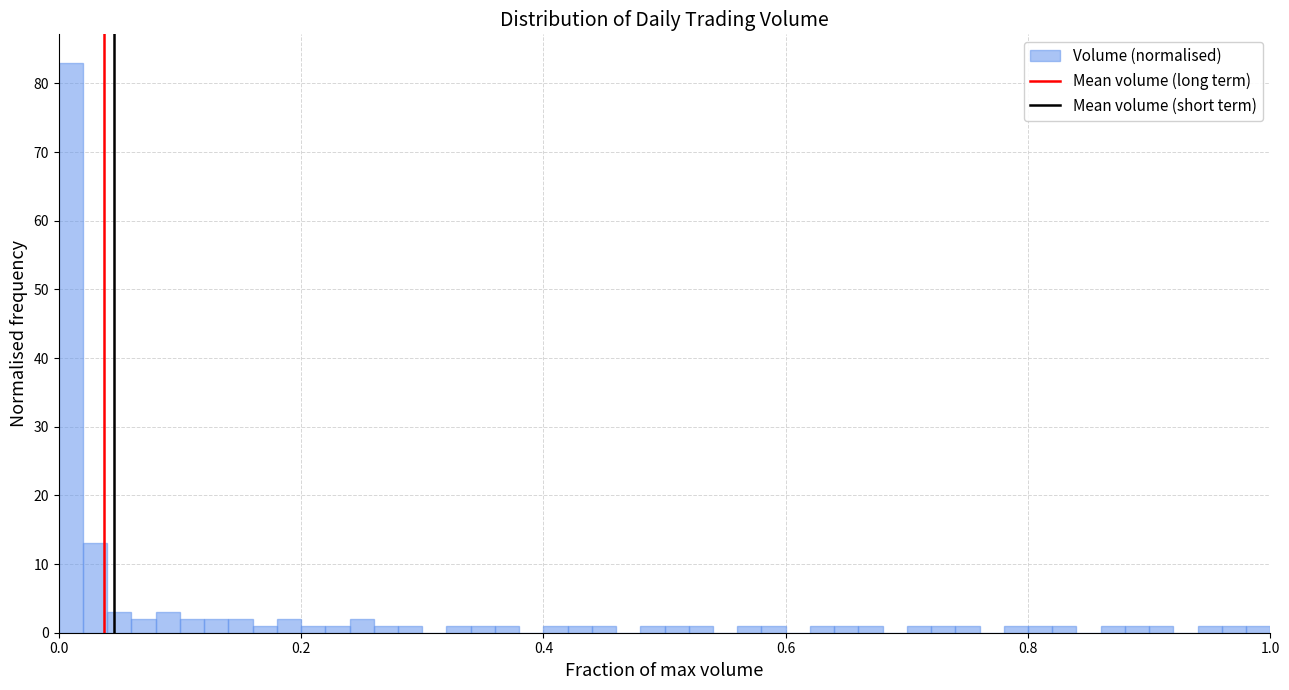

Around what value on the x-axis is the tallest bar? Give the approximate position of its centre, as read against the axis.

0.02